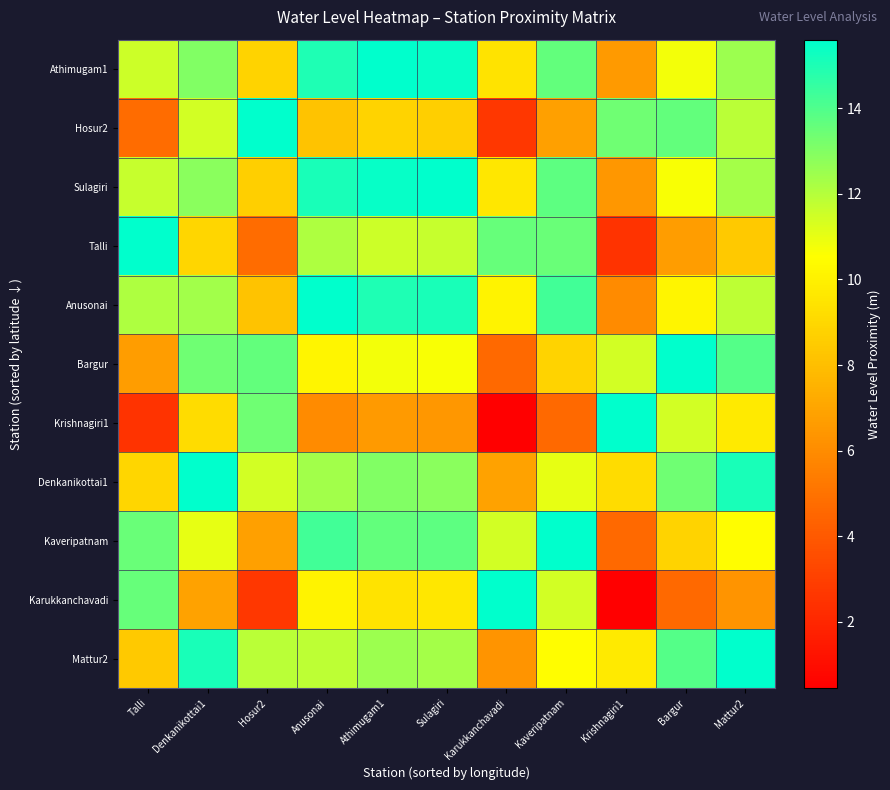

Reading right to left, transcribe all the data shown in this chart.

Athimugam1: Mattur2=12.5	Bargur=10.8	Krishnagiri1=6.6	Kaveripatnam=13.6	Karukkanchavadi=9.4	Sulagiri=15.4	Athimugam1=15.6	Anusonai=15.0	Hosur2=8.8	Denkanikottai1=13.0	Talli=11.5
Hosur2: Mattur2=11.9	Bargur=13.6	Krishnagiri1=13.4	Kaveripatnam=6.8	Karukkanchavadi=2.6	Sulagiri=8.6	Athimugam1=8.8	Anusonai=8.2	Hosur2=15.6	Denkanikottai1=11.4	Talli=4.7
Sulagiri: Mattur2=12.3	Bargur=10.6	Krishnagiri1=6.4	Kaveripatnam=13.8	Karukkanchavadi=9.6	Sulagiri=15.6	Athimugam1=15.4	Anusonai=15.1	Hosur2=8.6	Denkanikottai1=12.8	Talli=11.7
Talli: Mattur2=8.4	Bargur=6.7	Krishnagiri1=2.5	Kaveripatnam=13.5	Karukkanchavadi=13.5	Sulagiri=11.7	Athimugam1=11.5	Anusonai=12.2	Hosur2=4.7	Denkanikottai1=8.9	Talli=15.6
Anusonai: Mattur2=11.9	Bargur=10.2	Krishnagiri1=6.0	Kaveripatnam=14.2	Karukkanchavadi=10.1	Sulagiri=15.1	Athimugam1=15.0	Anusonai=15.6	Hosur2=8.2	Denkanikottai1=12.4	Talli=12.2
Bargur: Mattur2=13.9	Bargur=15.6	Krishnagiri1=11.4	Kaveripatnam=8.8	Karukkanchavadi=4.6	Sulagiri=10.6	Athimugam1=10.8	Anusonai=10.2	Hosur2=13.6	Denkanikottai1=13.4	Talli=6.7
Krishnagiri1: Mattur2=9.7	Bargur=11.4	Krishnagiri1=15.6	Kaveripatnam=4.6	Karukkanchavadi=0.4	Sulagiri=6.4	Athimugam1=6.6	Anusonai=6.0	Hosur2=13.4	Denkanikottai1=9.2	Talli=2.5
Denkanikottai1: Mattur2=15.1	Bargur=13.4	Krishnagiri1=9.2	Kaveripatnam=11.0	Karukkanchavadi=6.8	Sulagiri=12.8	Athimugam1=13.0	Anusonai=12.4	Hosur2=11.4	Denkanikottai1=15.6	Talli=8.9
Kaveripatnam: Mattur2=10.5	Bargur=8.8	Krishnagiri1=4.6	Kaveripatnam=15.6	Karukkanchavadi=11.4	Sulagiri=13.8	Athimugam1=13.6	Anusonai=14.2	Hosur2=6.8	Denkanikottai1=11.0	Talli=13.5
Karukkanchavadi: Mattur2=6.3	Bargur=4.6	Krishnagiri1=0.4	Kaveripatnam=11.4	Karukkanchavadi=15.6	Sulagiri=9.6	Athimugam1=9.4	Anusonai=10.1	Hosur2=2.6	Denkanikottai1=6.8	Talli=13.5
Mattur2: Mattur2=15.6	Bargur=13.9	Krishnagiri1=9.7	Kaveripatnam=10.5	Karukkanchavadi=6.3	Sulagiri=12.3	Athimugam1=12.5	Anusonai=11.9	Hosur2=11.9	Denkanikottai1=15.1	Talli=8.4